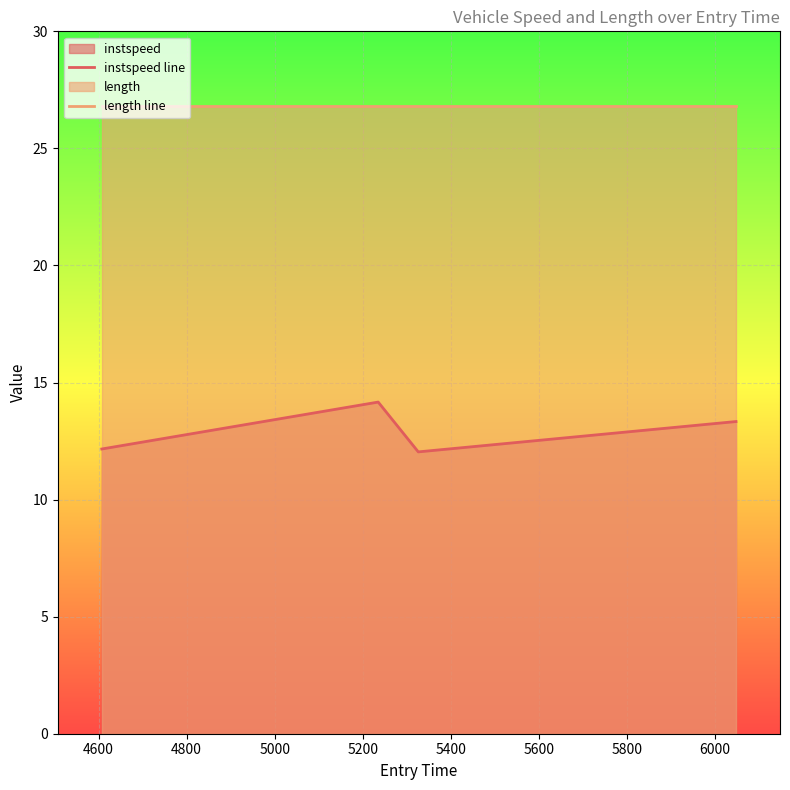

What is the minimum value for instspeed line?

12.0